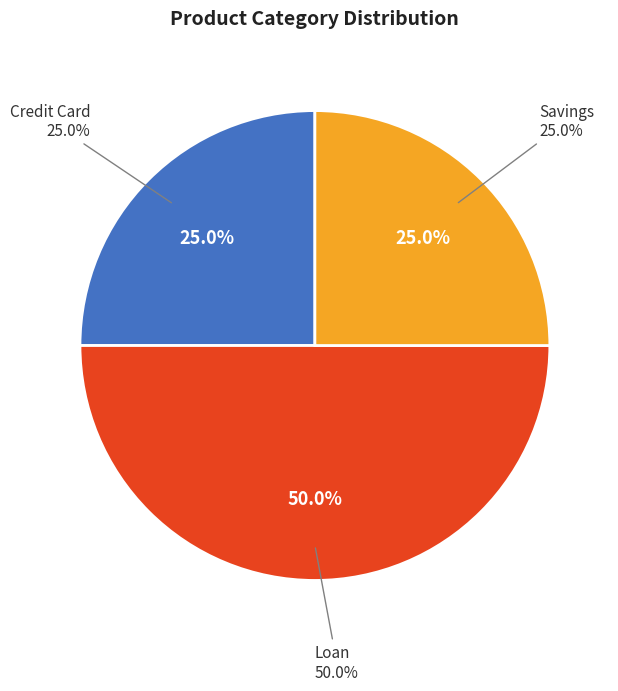

Which category has the biggest portion of the pie?

Loan